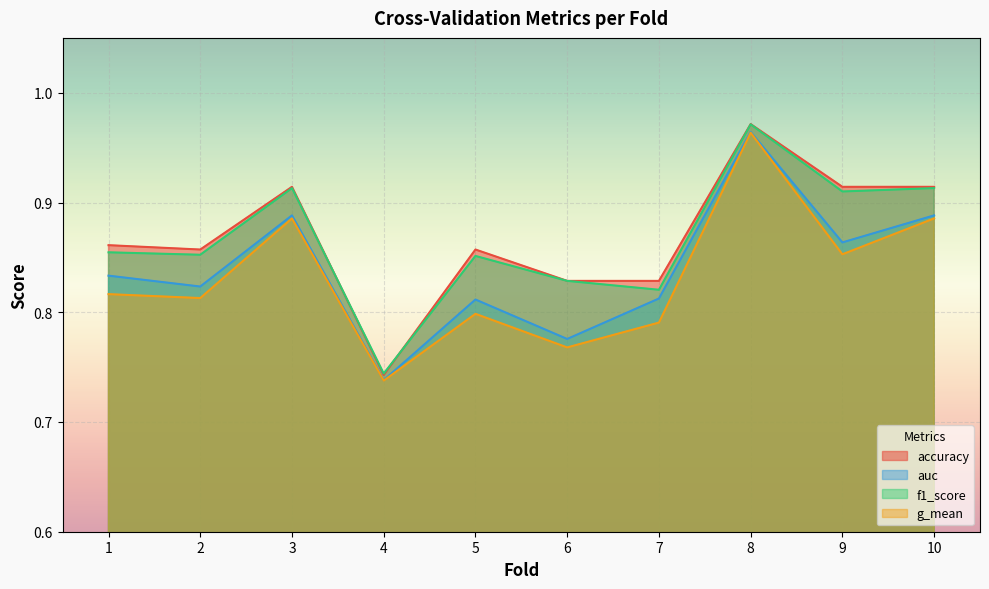

Reading left to right, list all the values displayed in this chart.

accuracy: 0.9	0.9	0.9	0.7	0.9	0.8	0.8	1.0	0.9	0.9
auc: 0.8	0.8	0.9	0.7	0.8	0.8	0.8	1.0	0.9	0.9
f1_score: 0.9	0.9	0.9	0.7	0.9	0.8	0.8	1.0	0.9	0.9
g_mean: 0.8	0.8	0.9	0.7	0.8	0.8	0.8	1.0	0.9	0.9